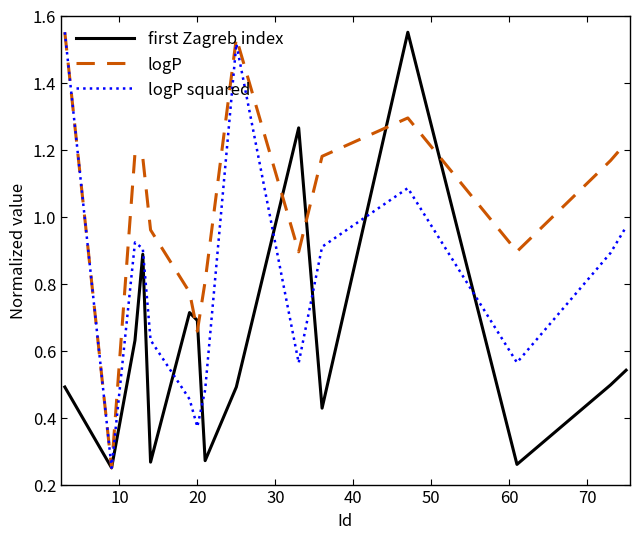

Which series has the largest total across all categories?

logP